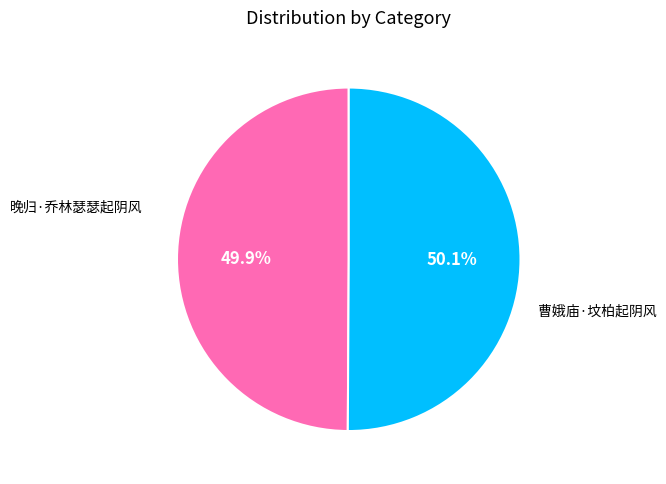

What percentage is the 曹娥庙·坟柏起阴风 slice, to the nearest percent?

50%